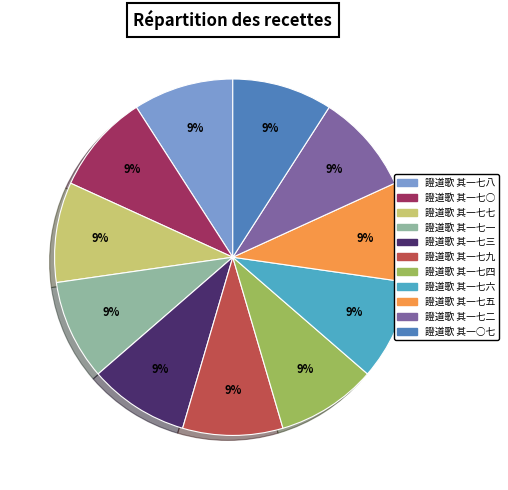

The 證道歌 其一七三 slice represents 17% of the pie. True or false?

False